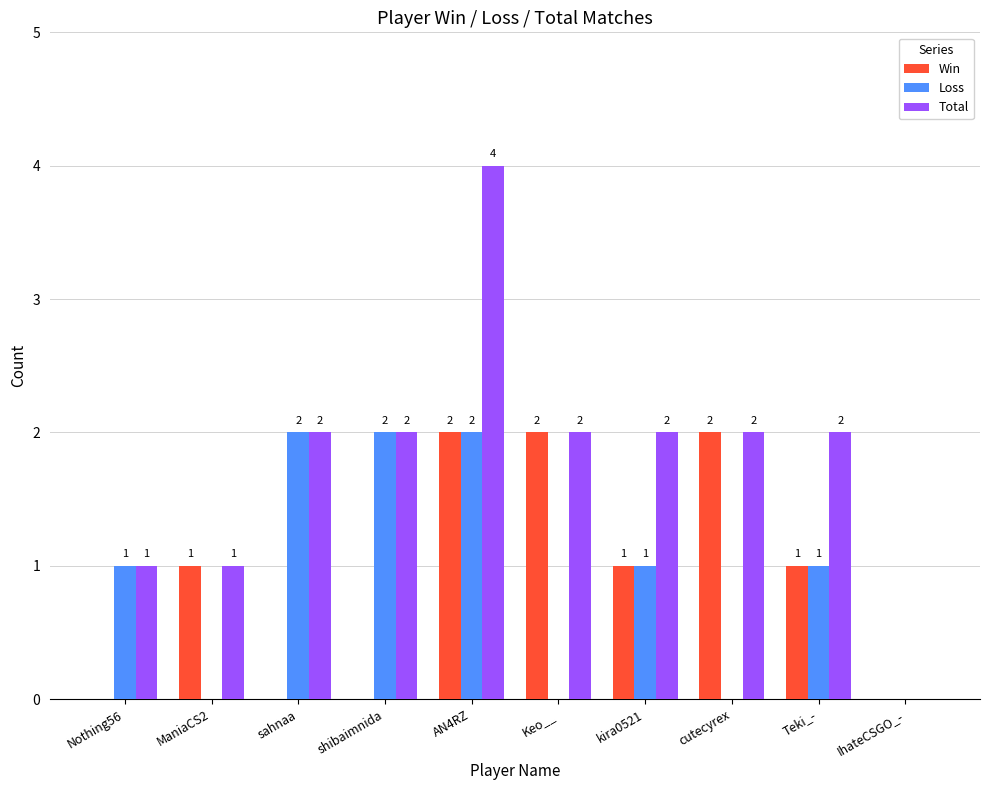

Count the Loss values in the range 0 to 2.

10